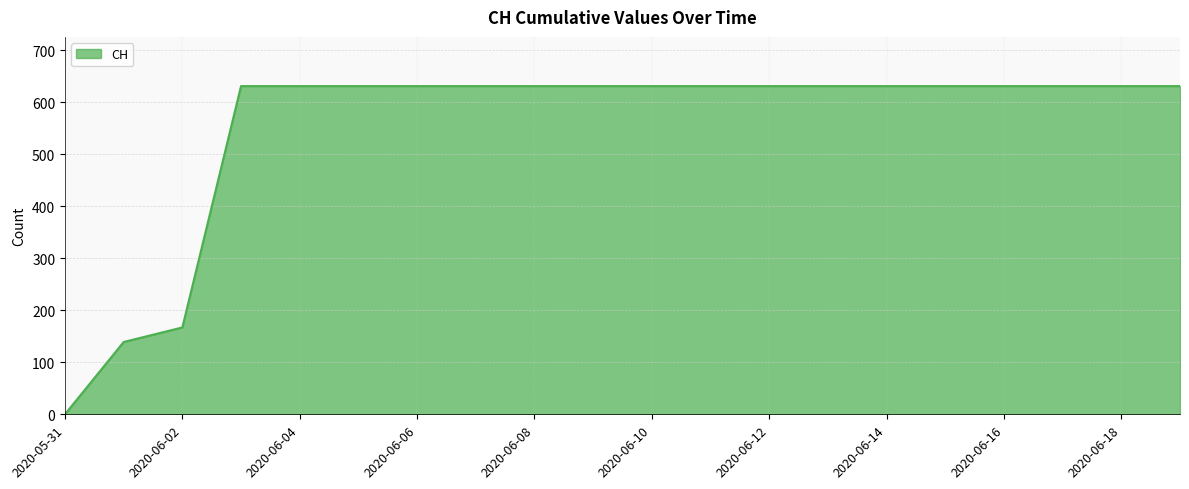

What is the maximum value shown in the chart?

631